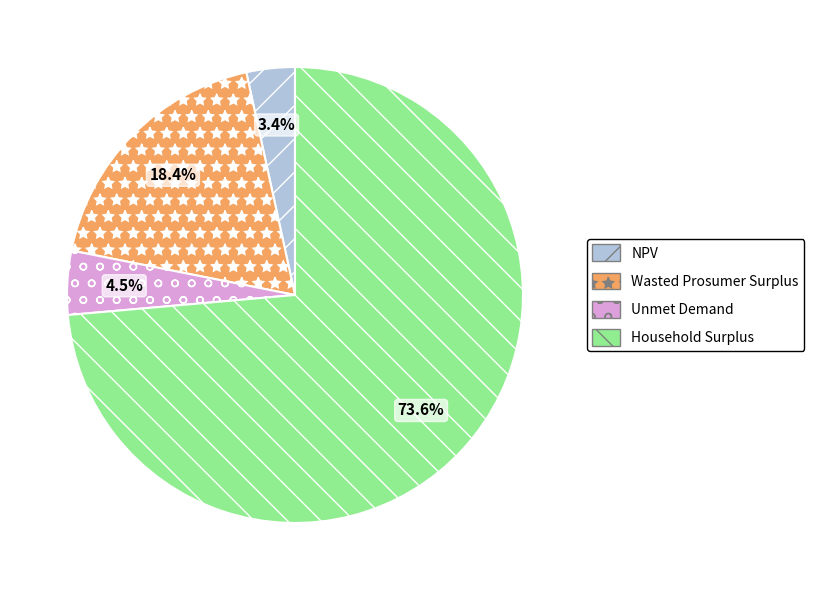

Do NPV and Unmet Demand together represent more than half of the pie?

No